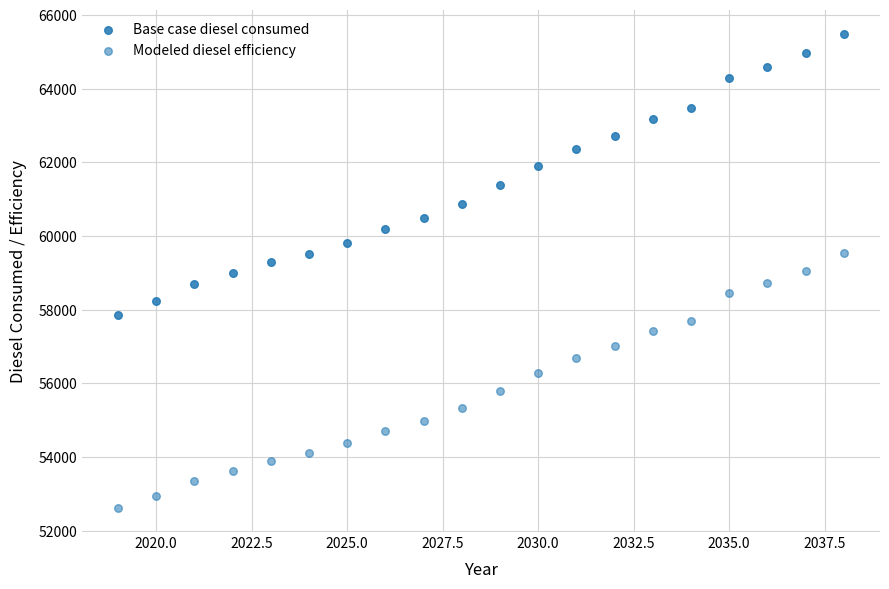

How many data points are displayed?

40